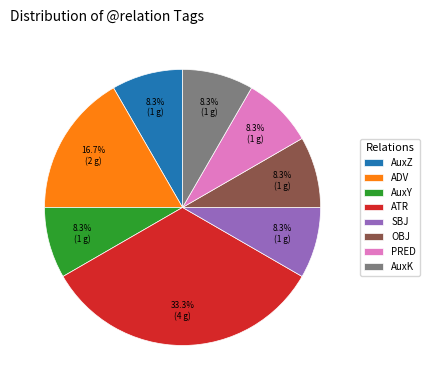

Which category has the biggest portion of the pie?

ATR